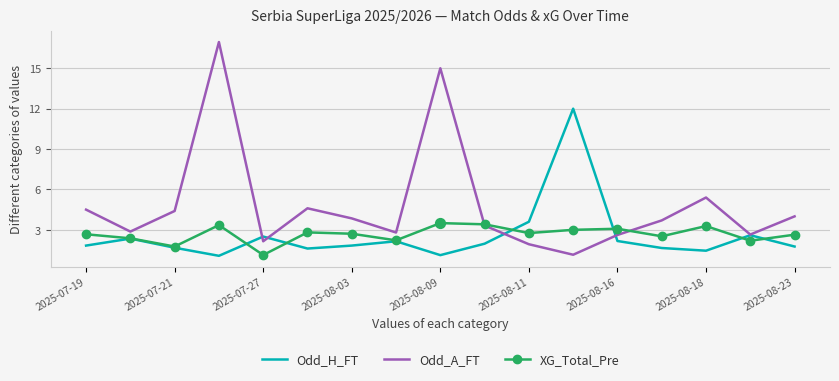

Which series has the widest spread of values?

Odd_A_FT